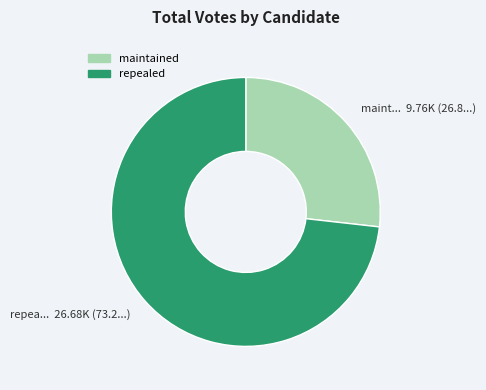

Which slice is the smallest?

maintained